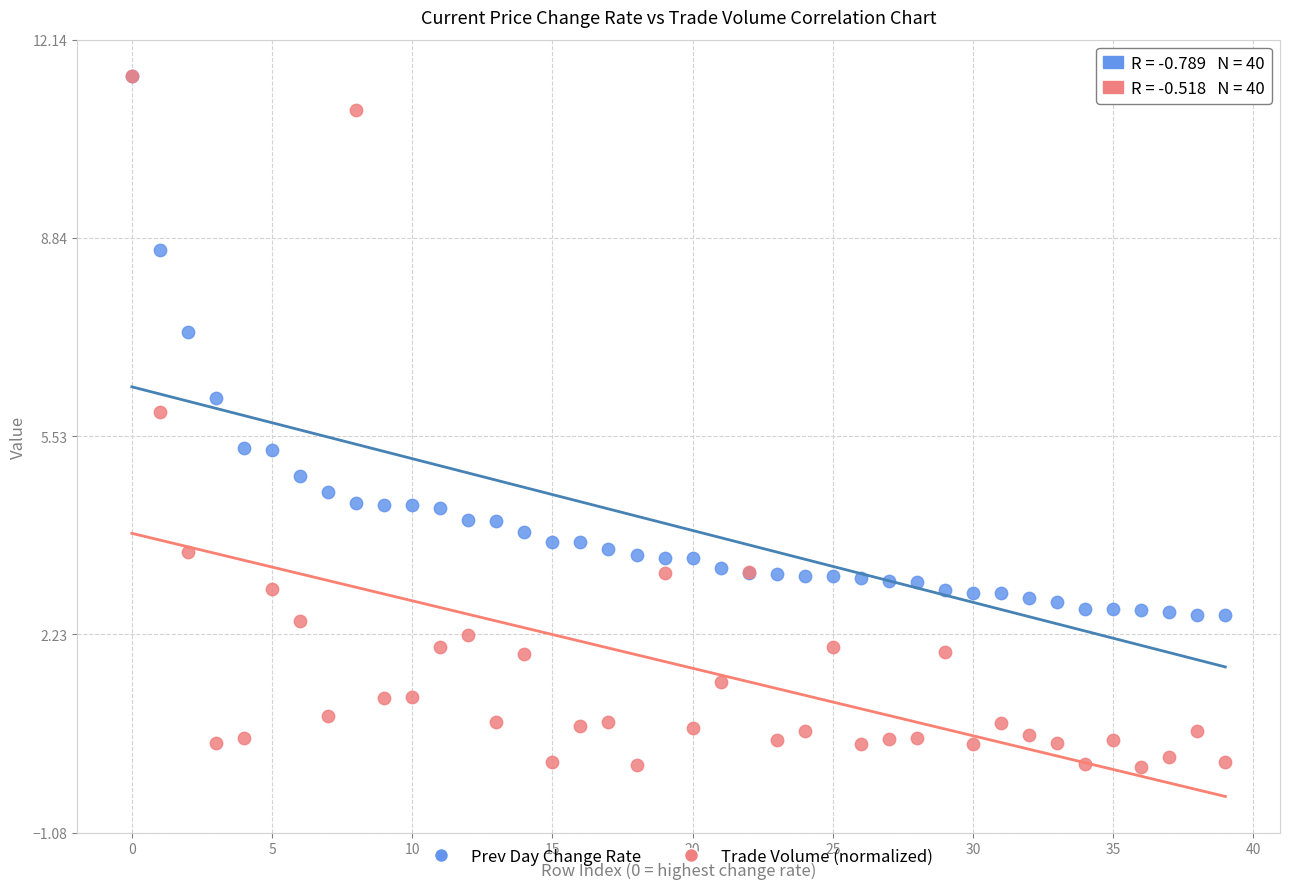

In the Prev Day Change Rate series, what Y value is closest to 7?

7.3